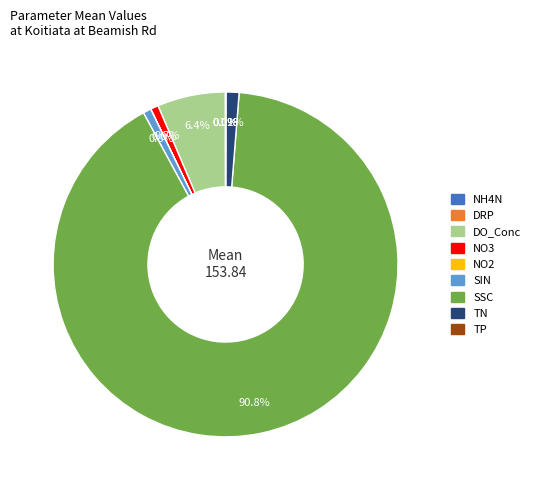

Which category has the biggest portion of the pie?

SSC